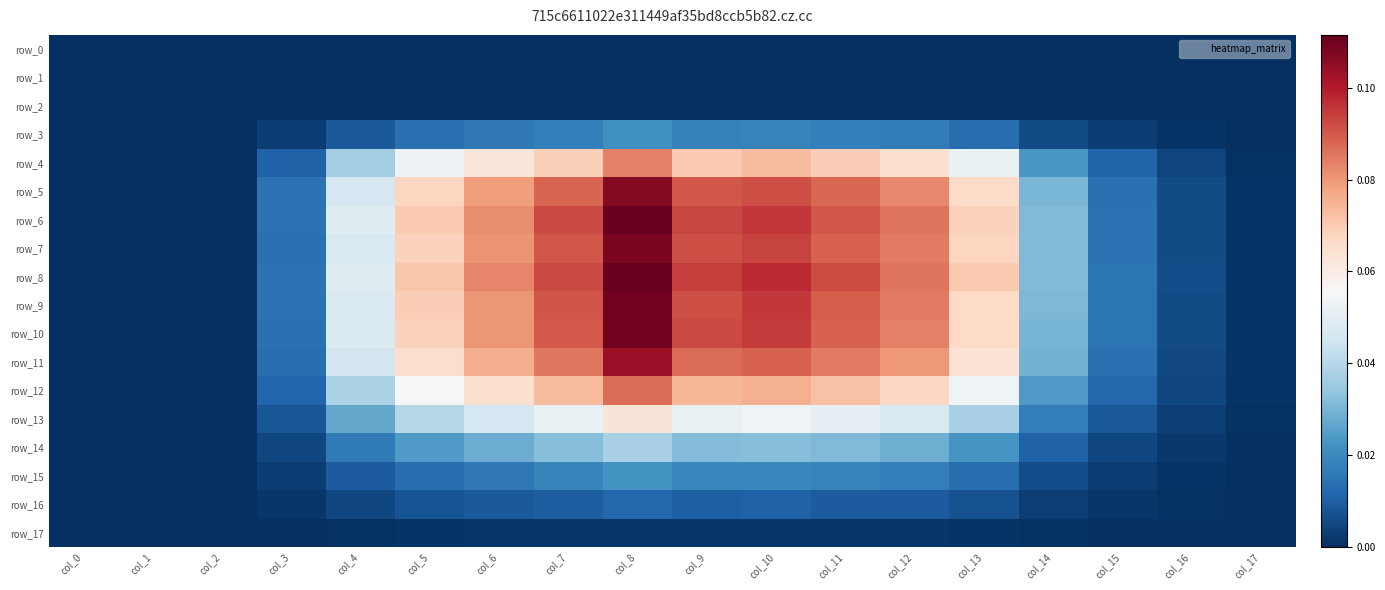

At which category does the chart reach its peak across all series?

col_8